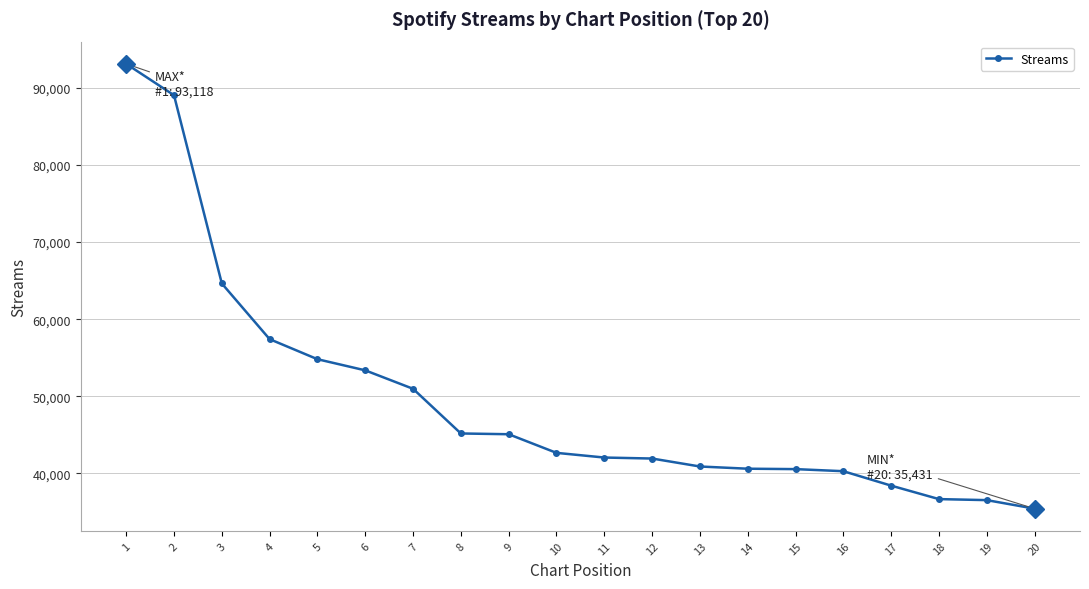

At which label is the value closest to 64274?

3